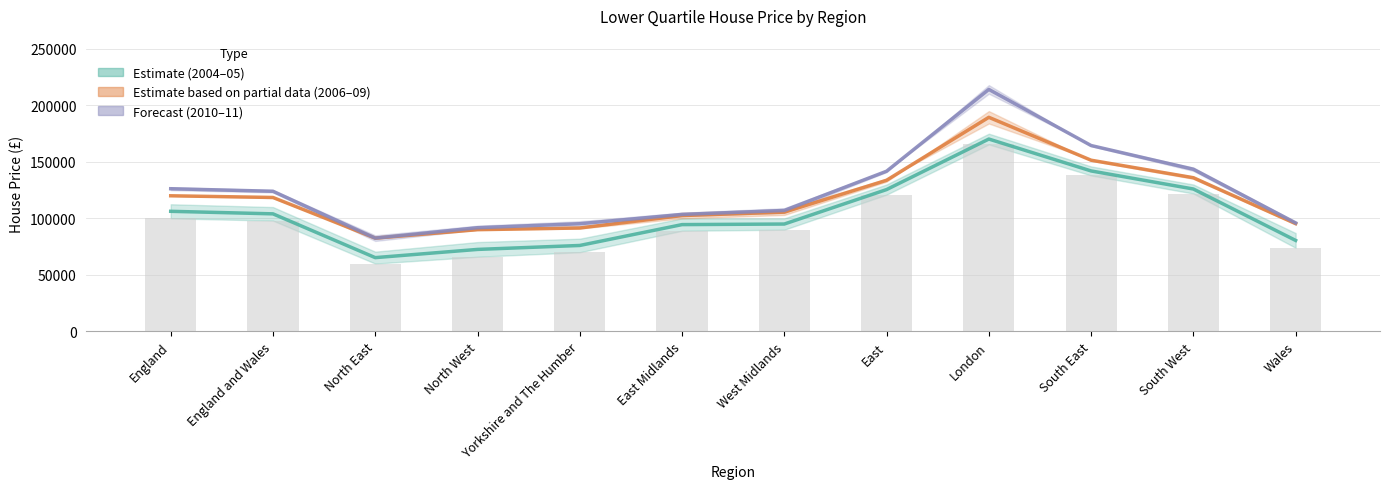

What is the difference between the highest and lowest values at East?

20750.0